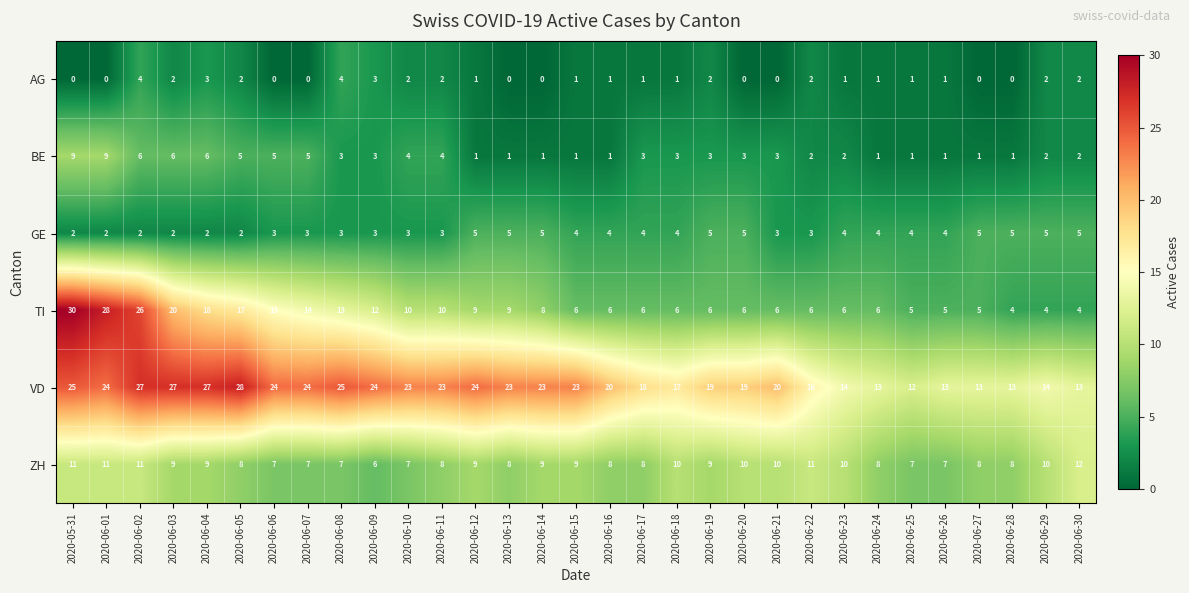

What is the spread (max minus min) of values at 2020-06-12?

23